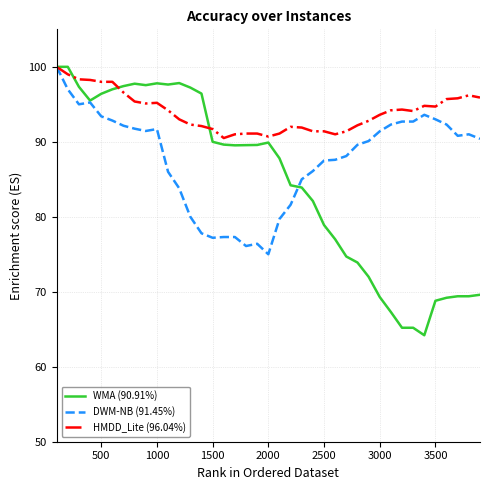

At how many categories does at least one series exceed 80?

39